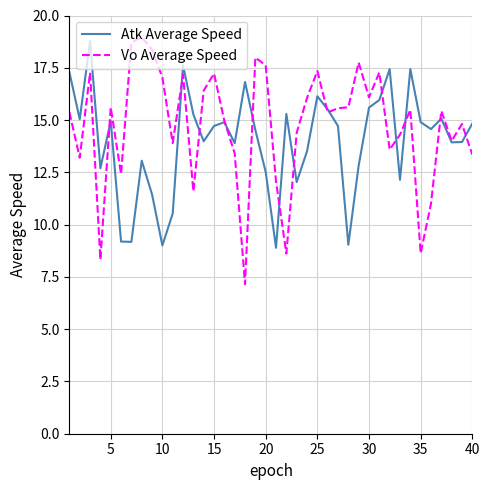

What is the sum of all Vo Average Speed values?

589.4